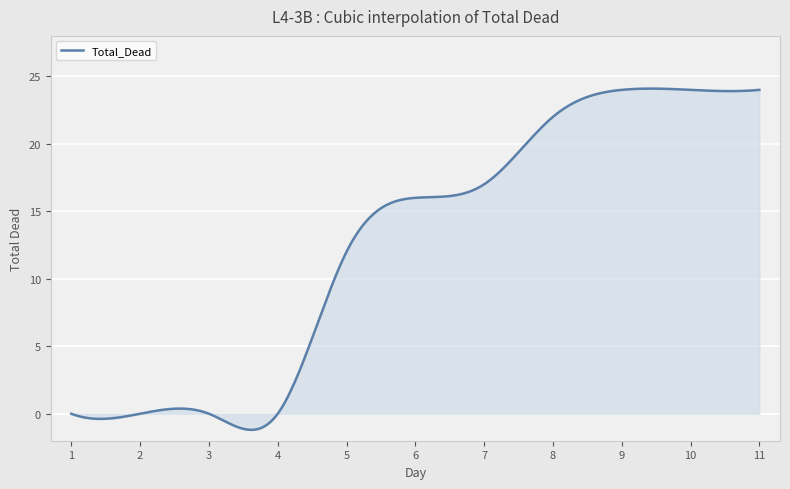

What is the difference between the maximum and minimum values?

25.3